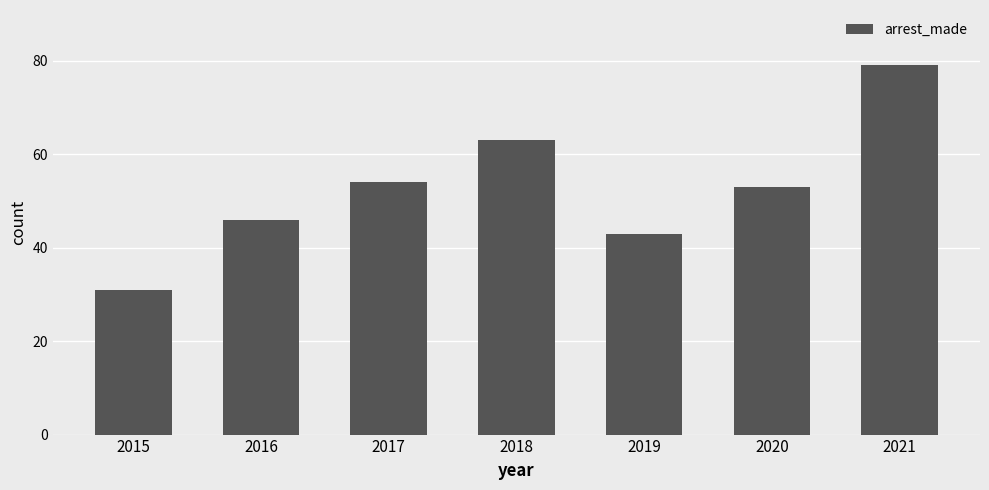

What is the value of the 7th bar from the left?

79